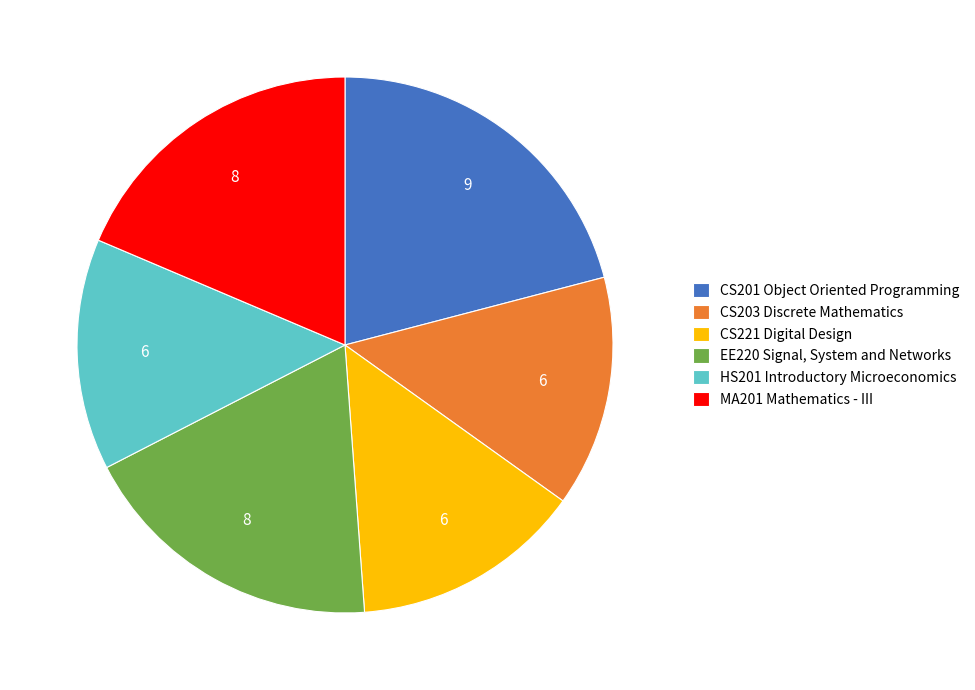

Is it true that CS221 Digital Design is 25% of the pie?

False